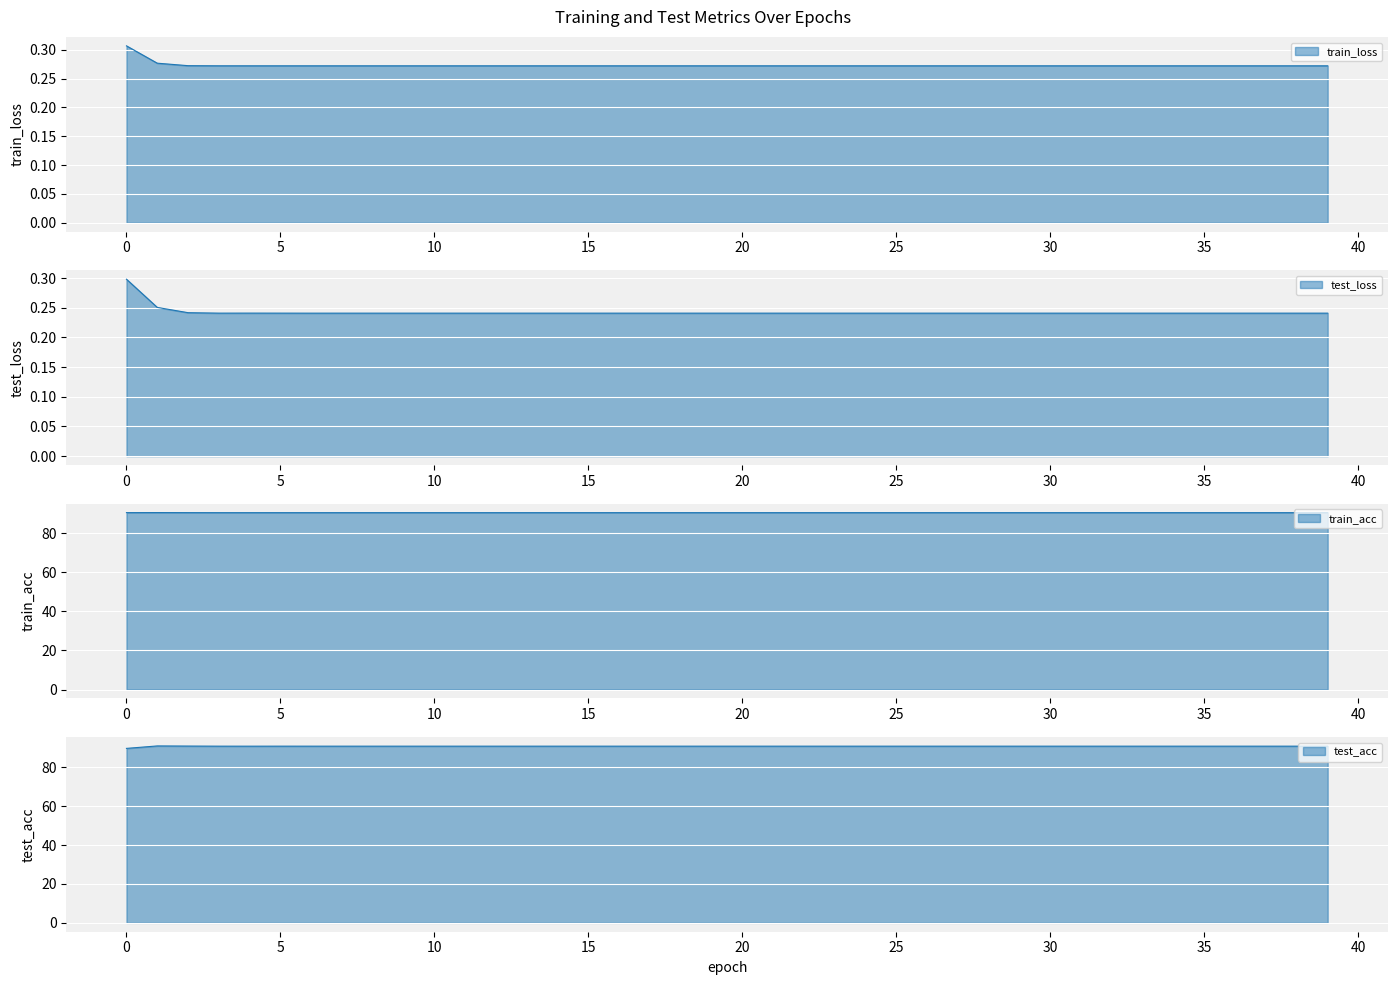

At which category does the chart reach its peak across all series?

1